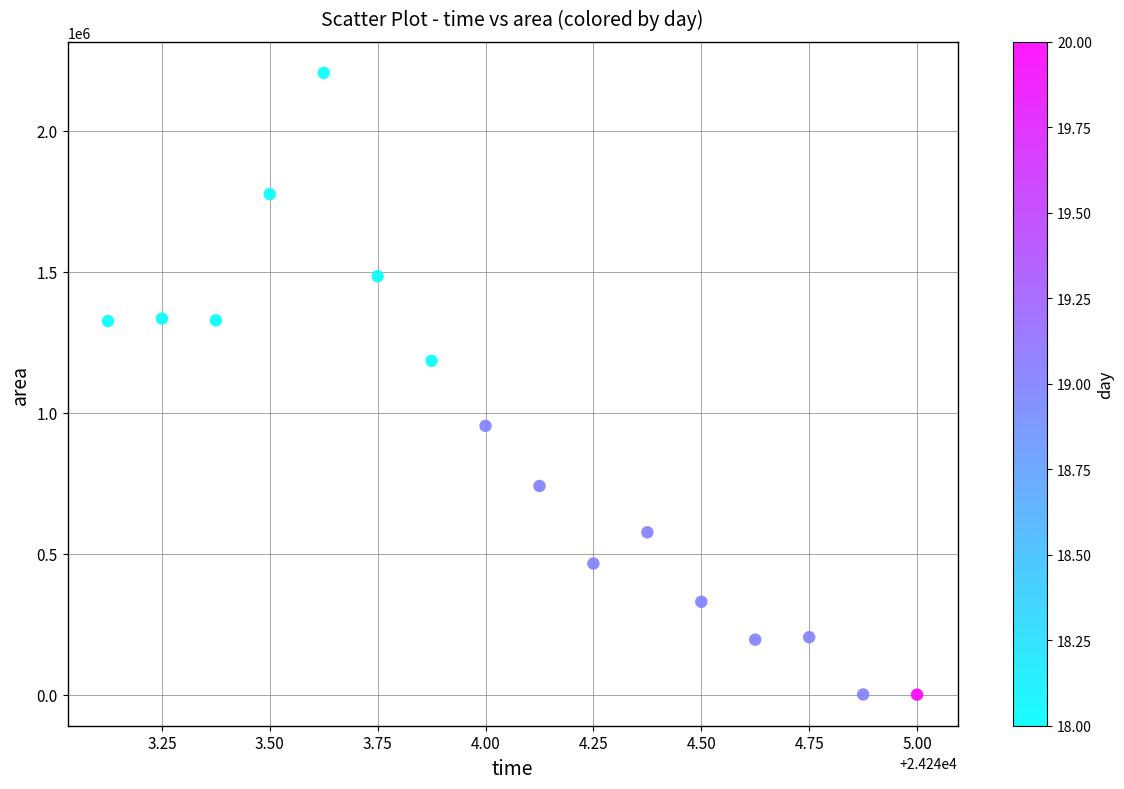

What is the range of Y values (max minus min)?

2205000